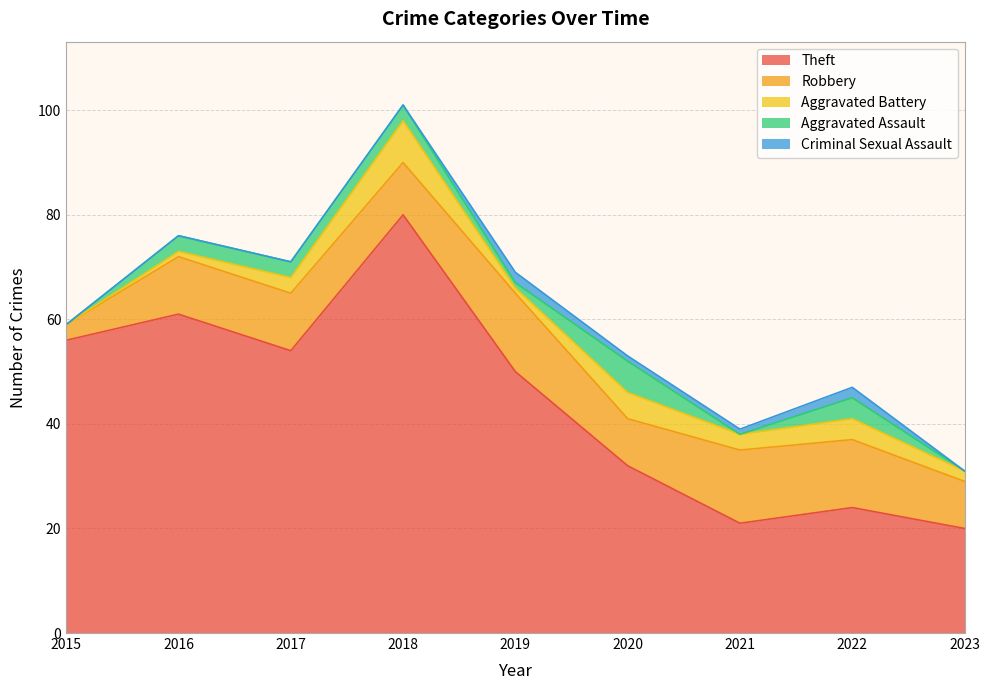

True or false: Theft and Aggravated Battery intersect in this chart.

False